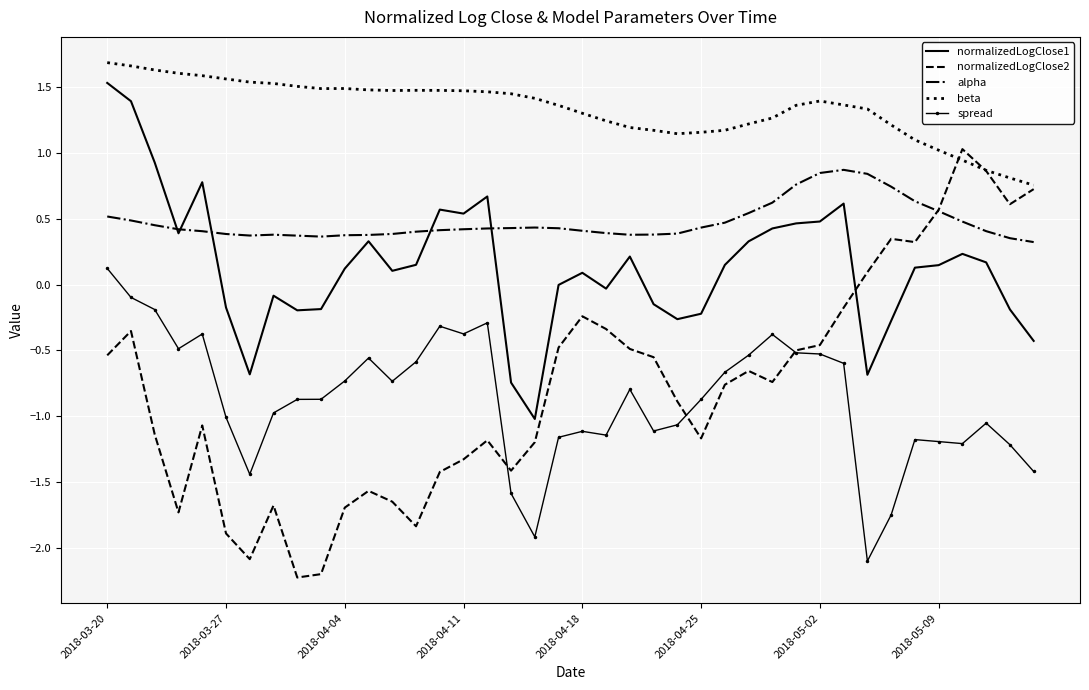

What is the maximum value for beta?

1.7